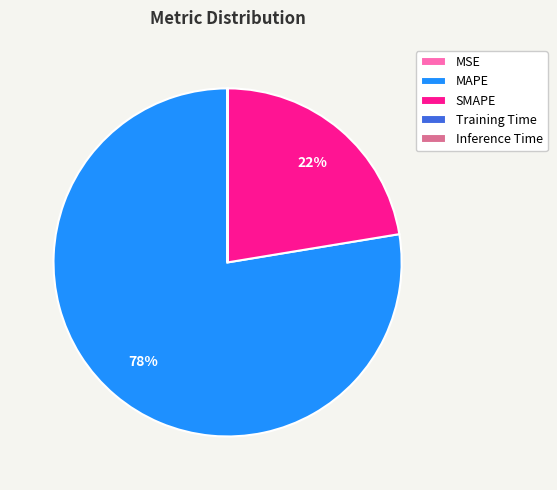

What is the largest slice in the pie chart?

MAPE